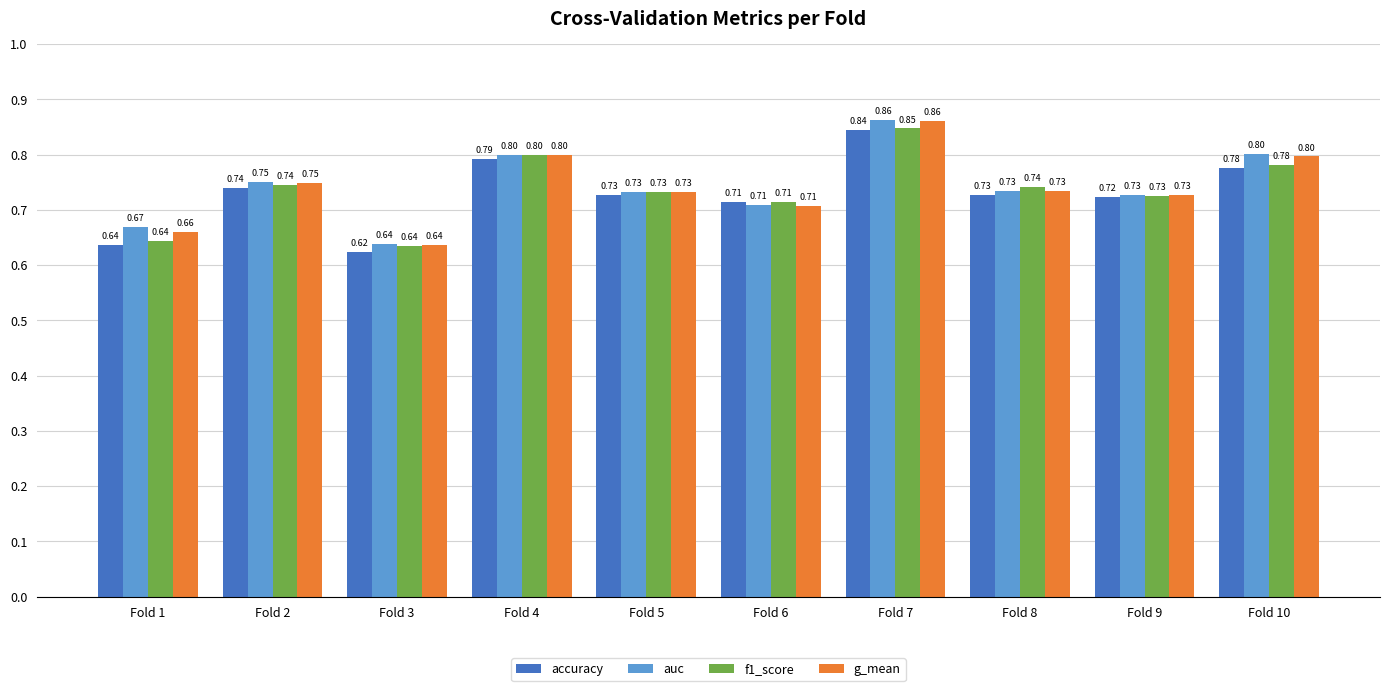

Which label corresponds to the largest value in the chart?

Fold 7